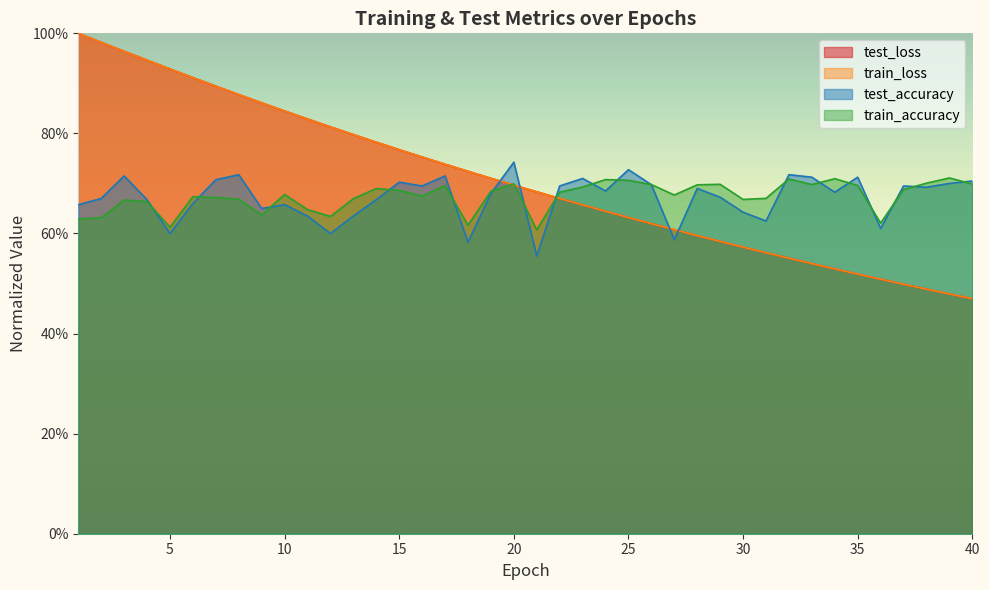

What is the value of the train_loss point at the 28th from the left?

0.6